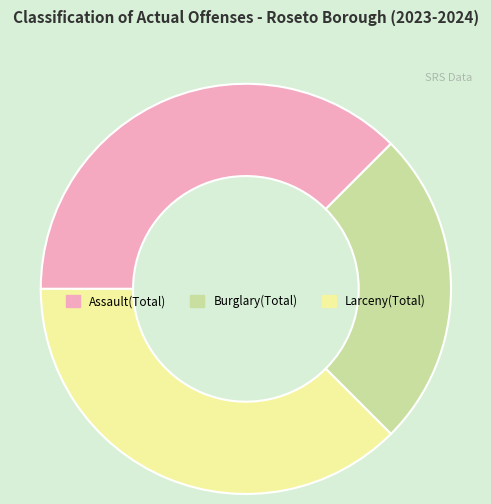

Count the number of slices in the pie.

3